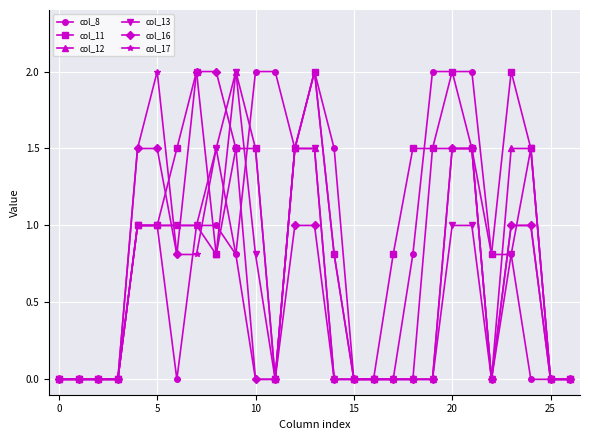

What are all the series names shown in the legend?

col_8, col_11, col_12, col_13, col_16, col_17